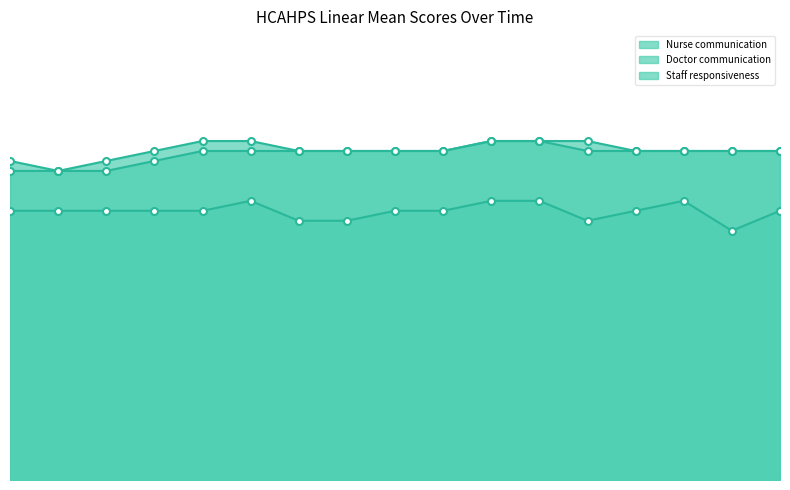

Which series changed the most between 2021-04 and 2022-04?

Staff responsiveness